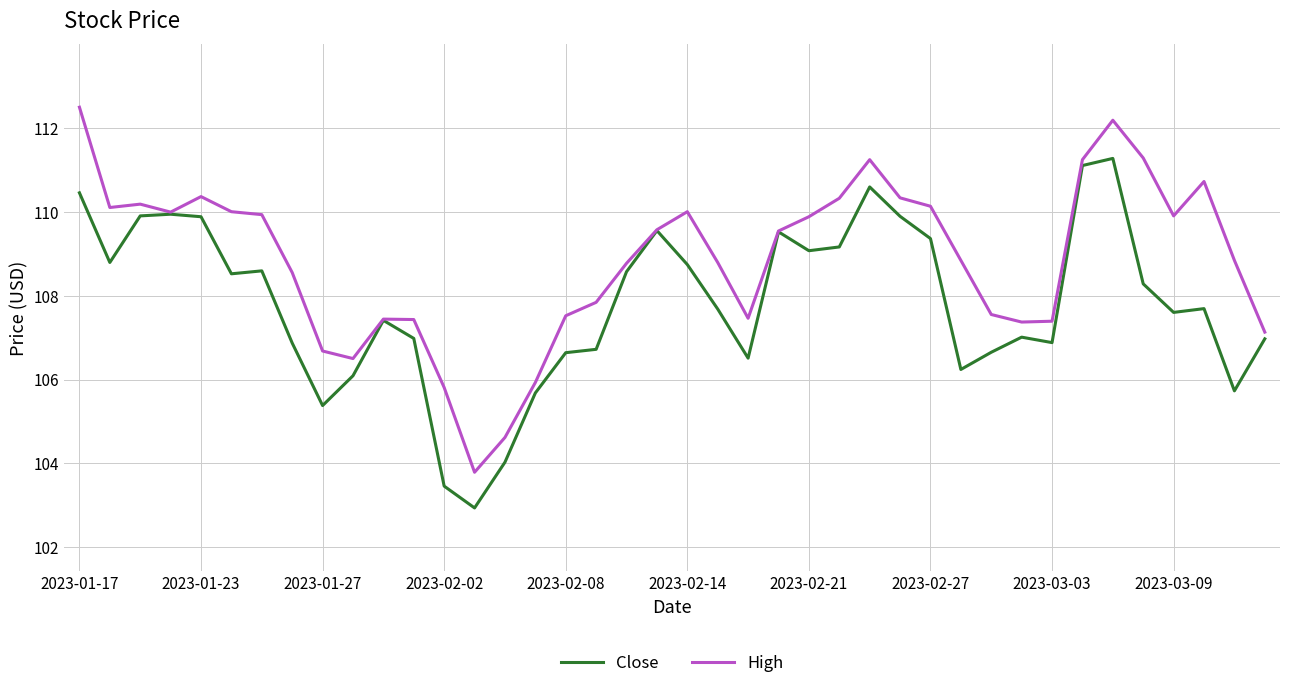

Which series has the largest range (max minus min)?

High